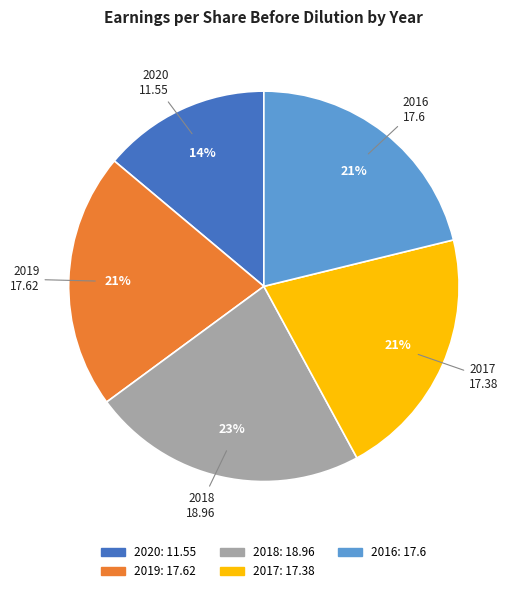

What is the ratio of the value at 2016 to the value at 2018?

0.9